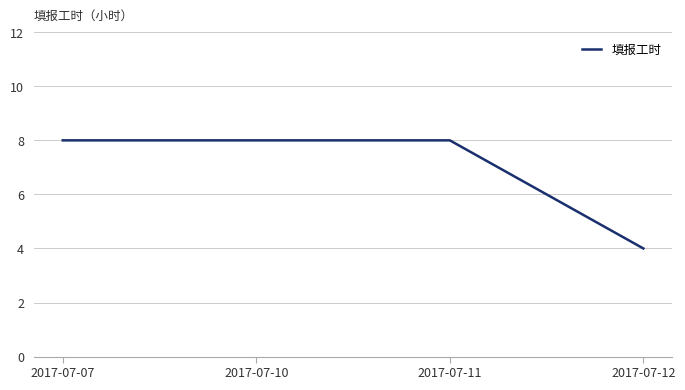

What is the difference between the maximum and minimum values?

4